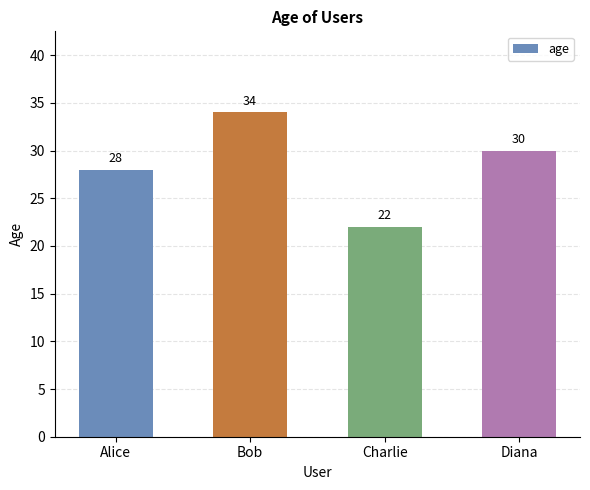

The chart shows a value of 54 at Diana. True or false?

False